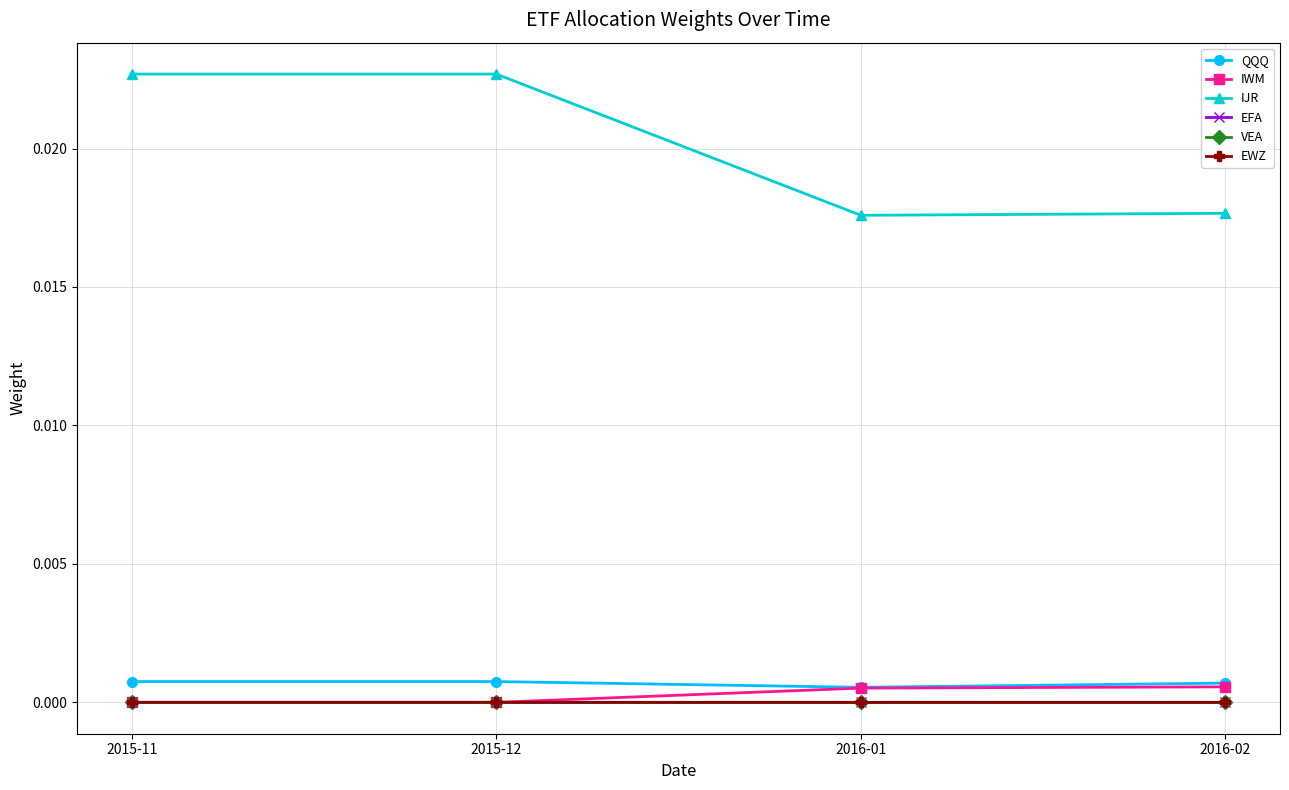

Does the chart have visible grid lines?

Yes